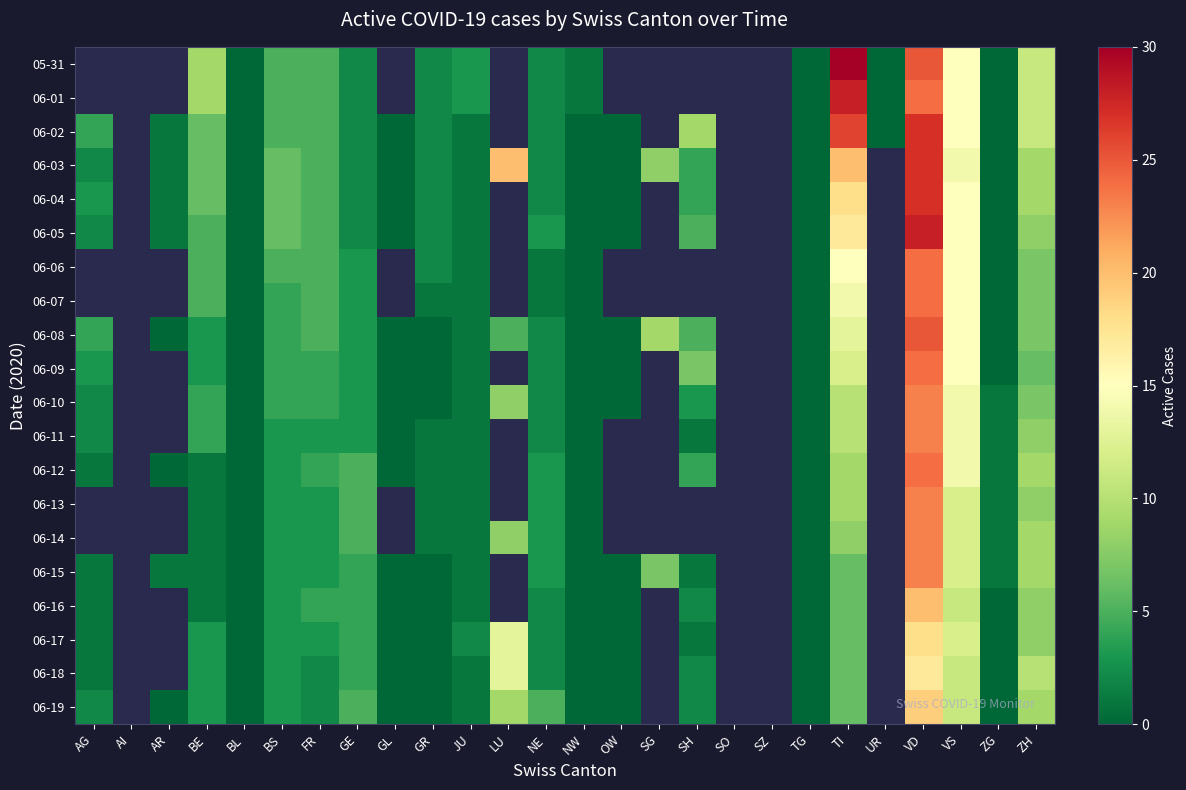

How many distinct data groups are displayed?

20